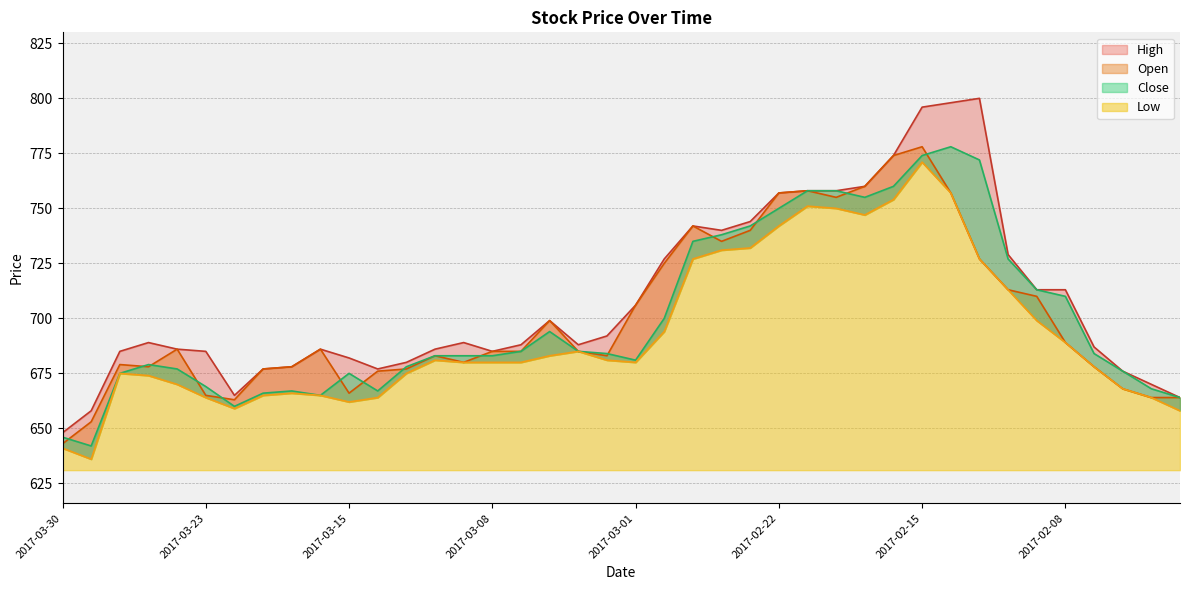

At which category does the chart reach its peak across all series?

2017-02-13